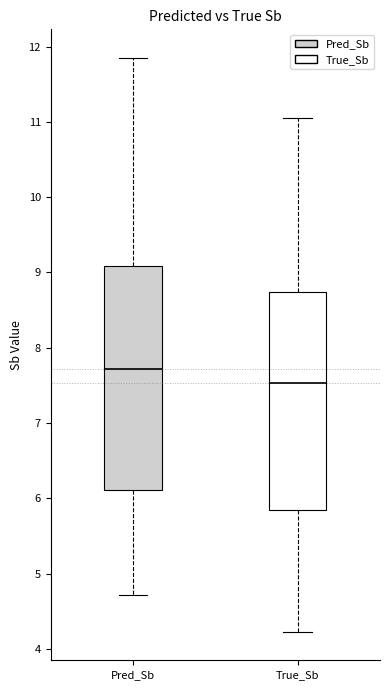

Where does the median line of the box for True_Sb sit on the y-axis? The values are not printed on the chart, so give them approximately, as read against the axis.

7.5